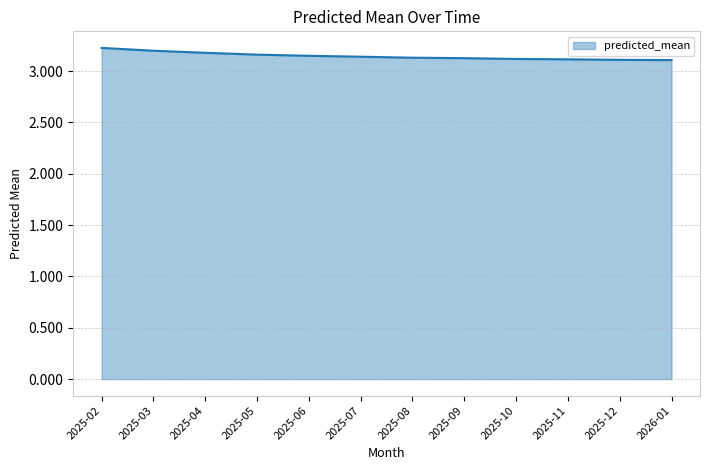

What is the change in value from 2025-03 to 2025-08?

-0.1